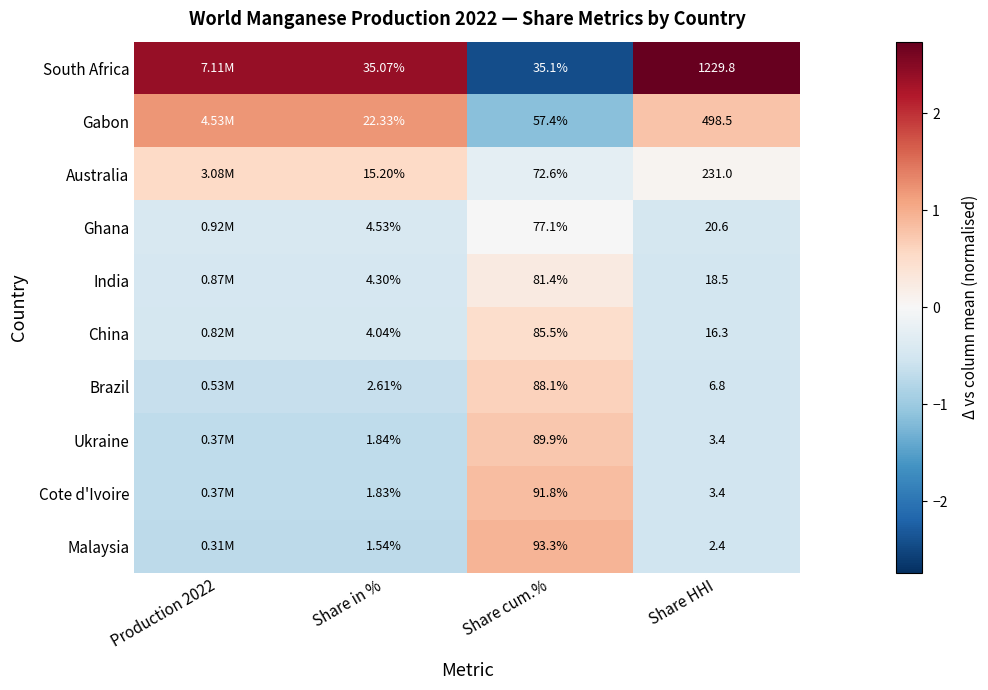

Rank the series at Share cum.% from lowest to highest value.

South Africa, Gabon, Australia, Ghana, India, China, Brazil, Ukraine, Cote d'Ivoire, Malaysia